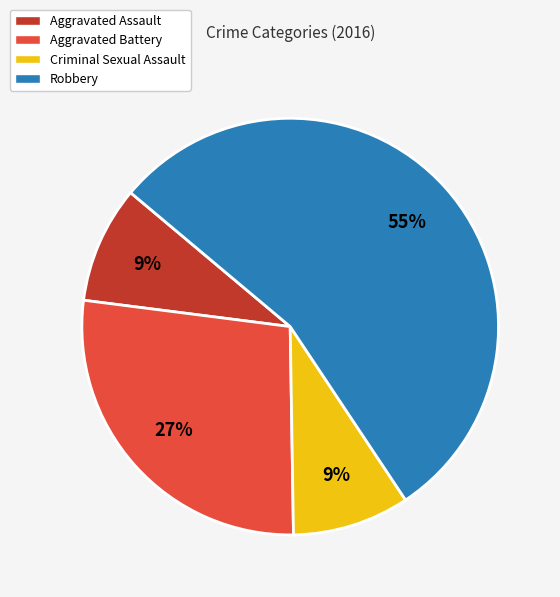

Which category has the biggest portion of the pie?

Robbery